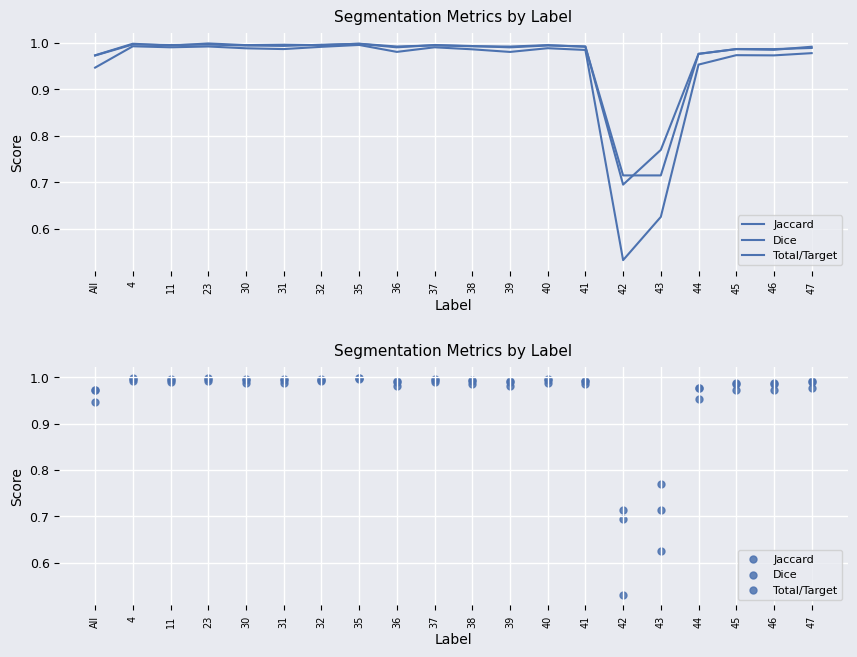

Which series contains the highest Y value?

Total/Target